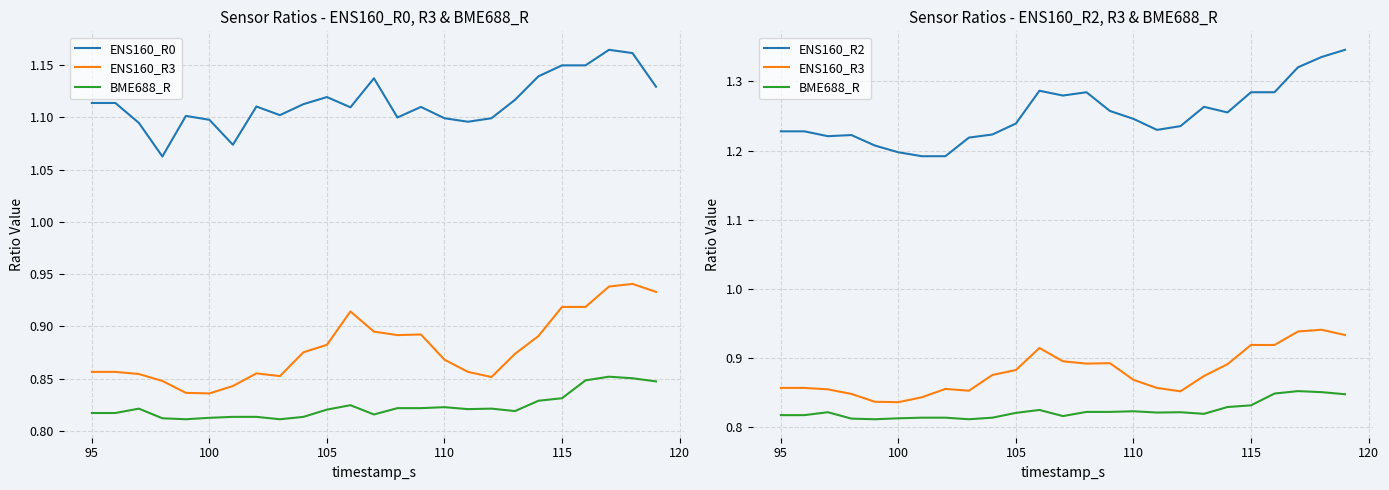

At 120, list the series in order from smallest to largest.

BME688_R, ENS160_R3, ENS160_R0, ENS160_R2